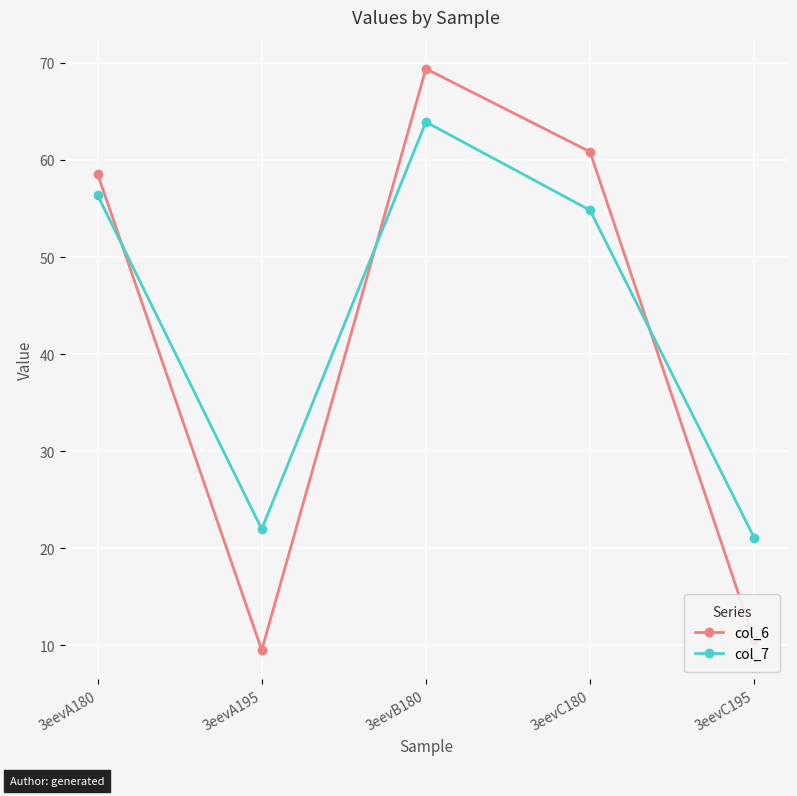

At 3eevB180, list the series in order from smallest to largest.

col_7, col_6